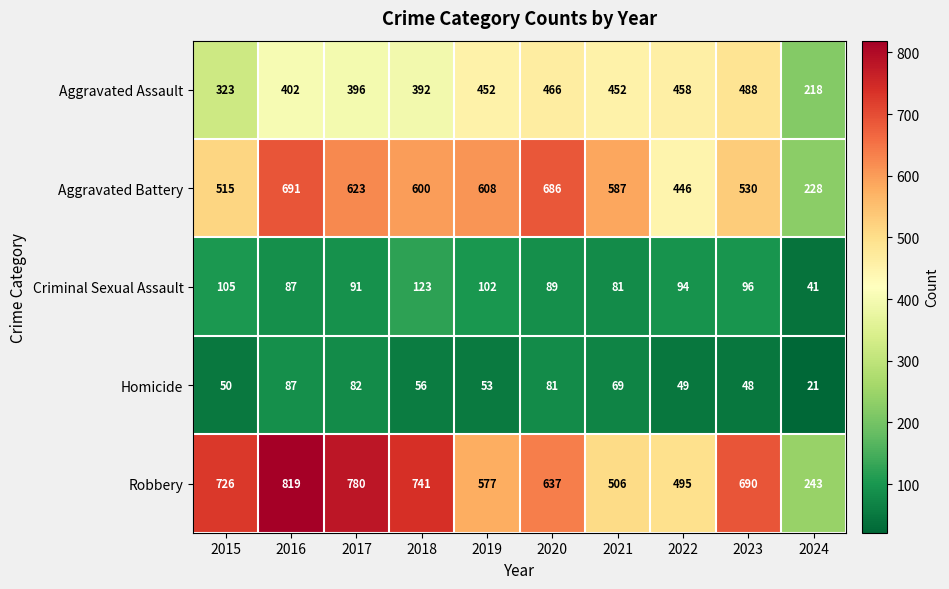

What is the maximum value for Aggravated Battery?

691